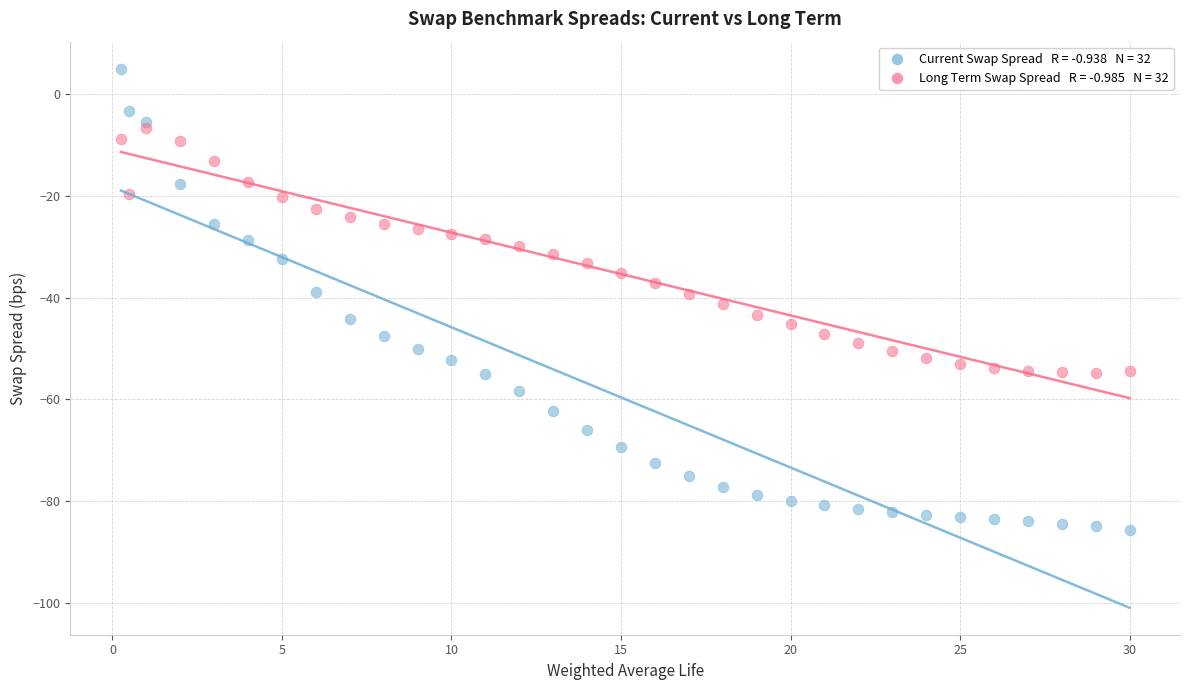

Across all data points, what is the range of Y values (max minus min)?

90.7